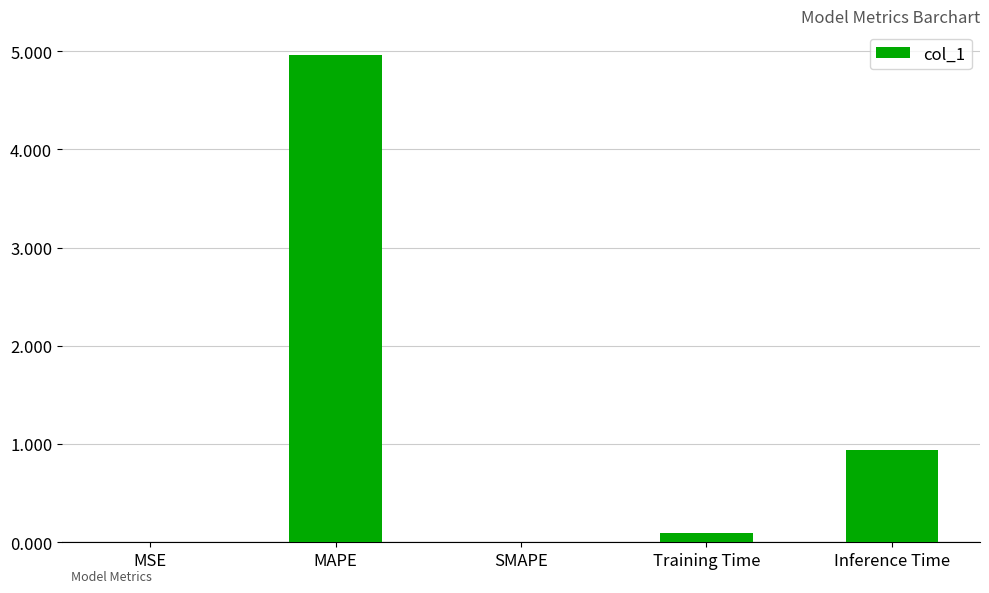

Where is the data nearest to the value 2?

Inference Time